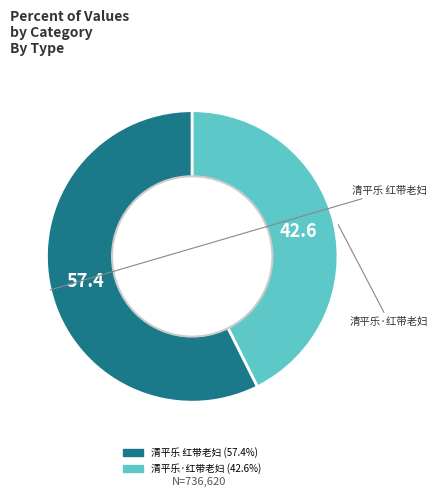

How many slices are in this pie chart?

2